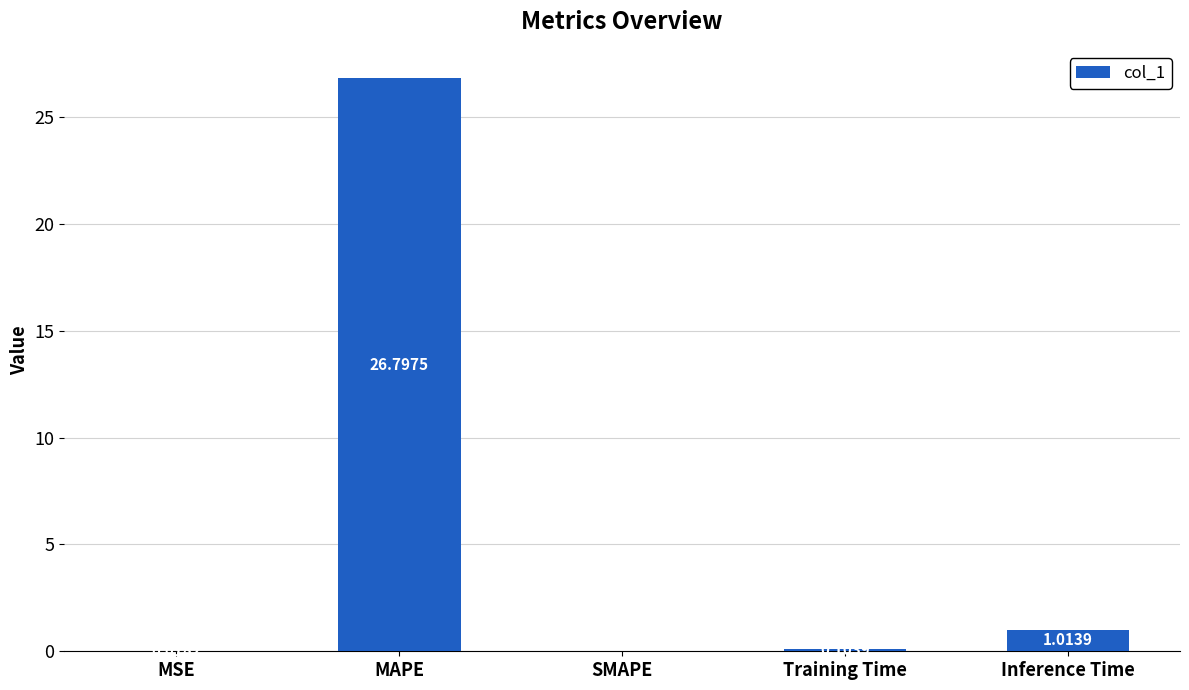

Which has a higher value, MAPE or Inference Time?

MAPE